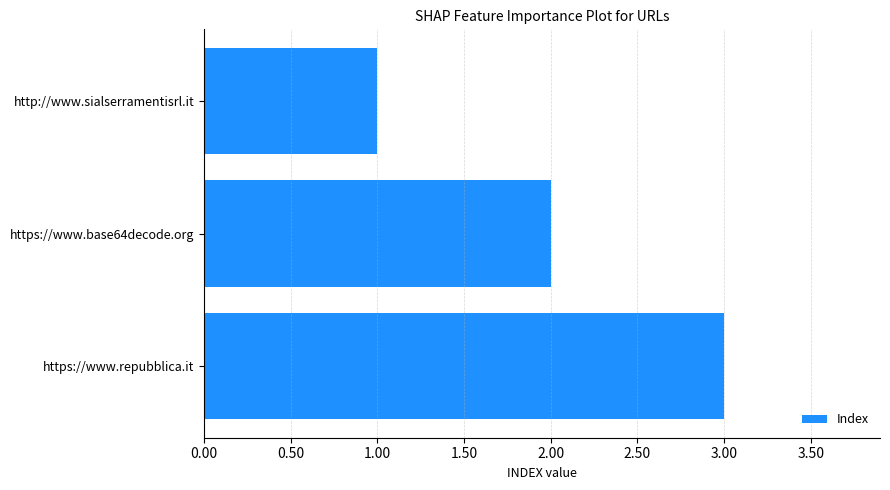

Are the bars grouped side by side (vs. stacked)?

No